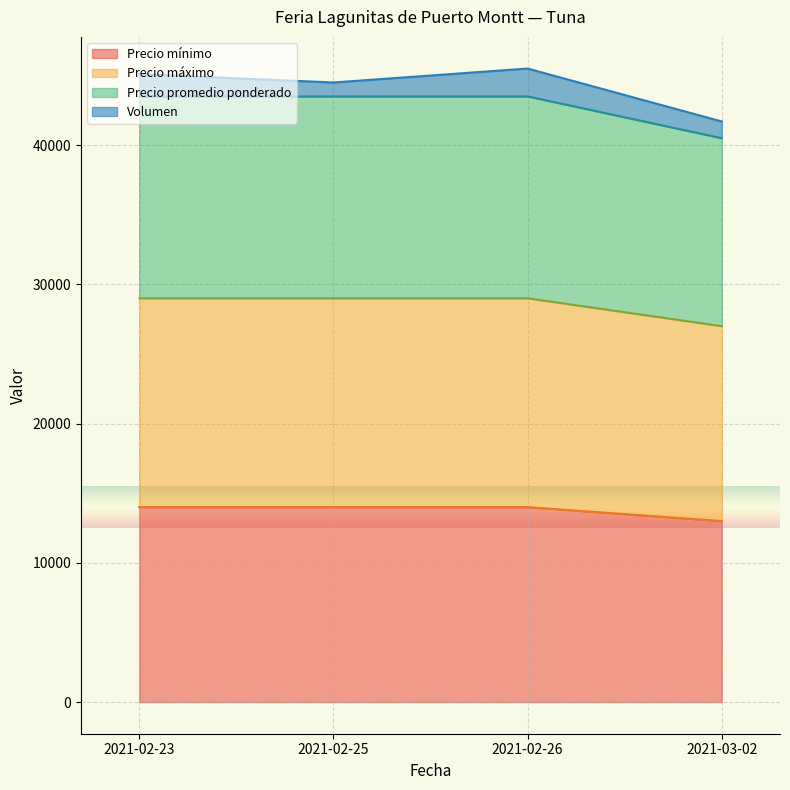

Between 2021-02-26 and 2021-03-02, which is larger?

2021-02-26